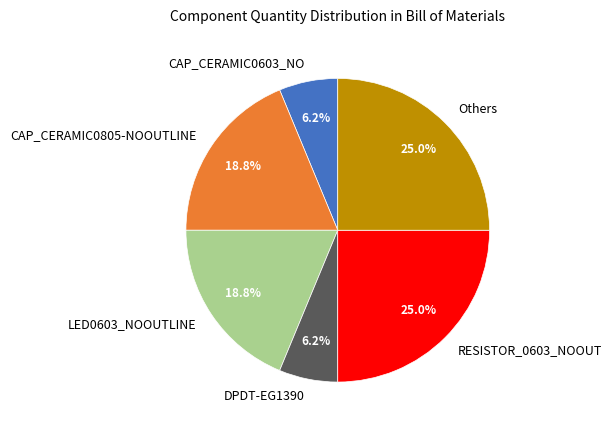

How many segments does this pie chart have?

6